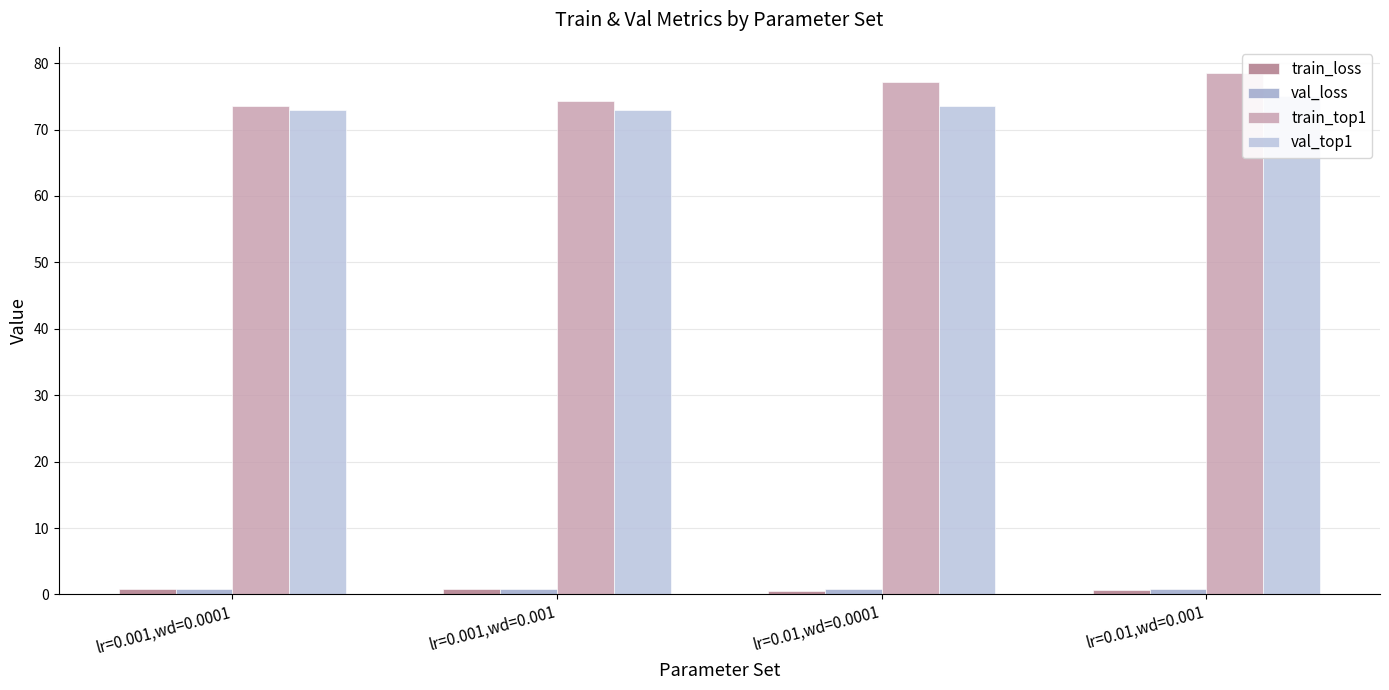

At how many categories does at least one series exceed 7?

4